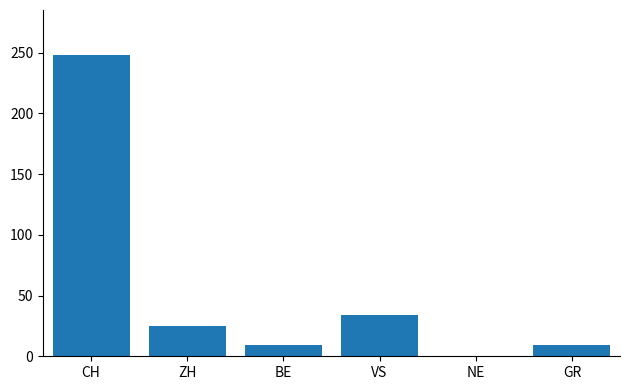

Is it true that the value at ZH is 25?

True